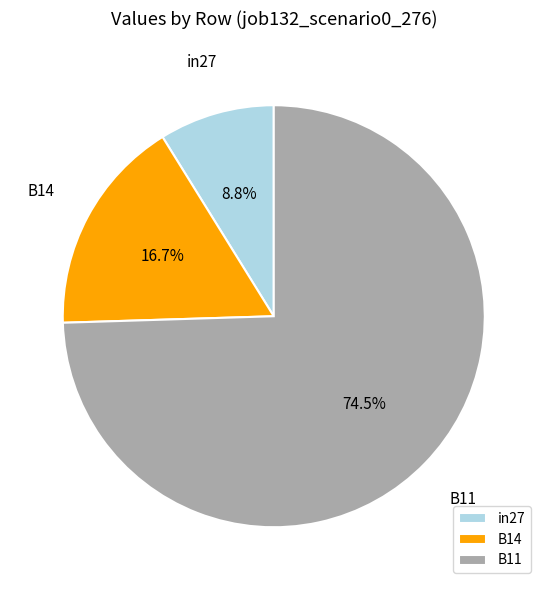

The B11 slice represents 88% of the pie. True or false?

False